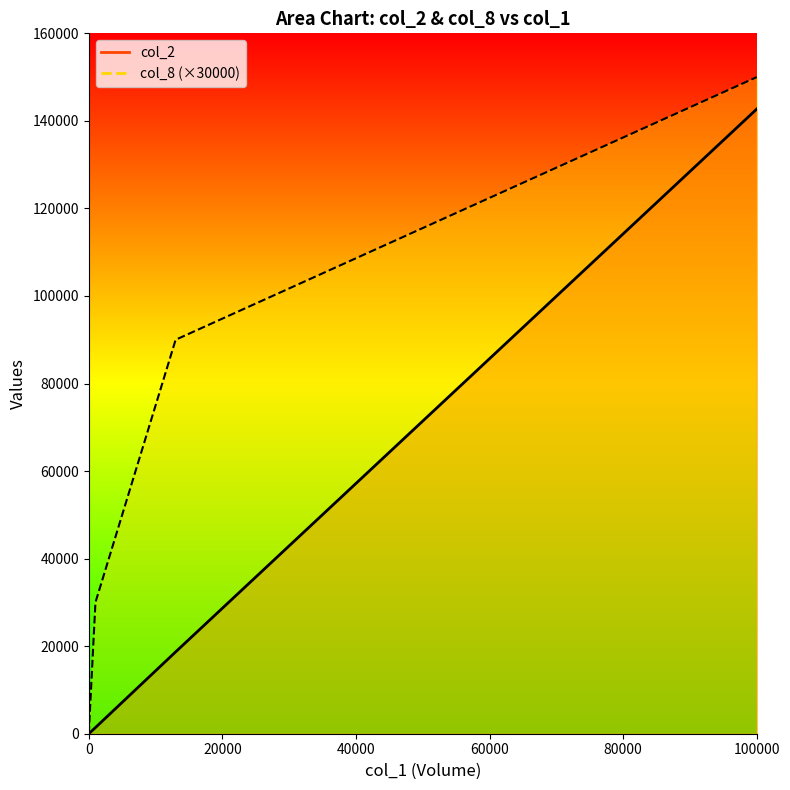

True or false: col_2 has more than 2 points higher than both neighbors.

False